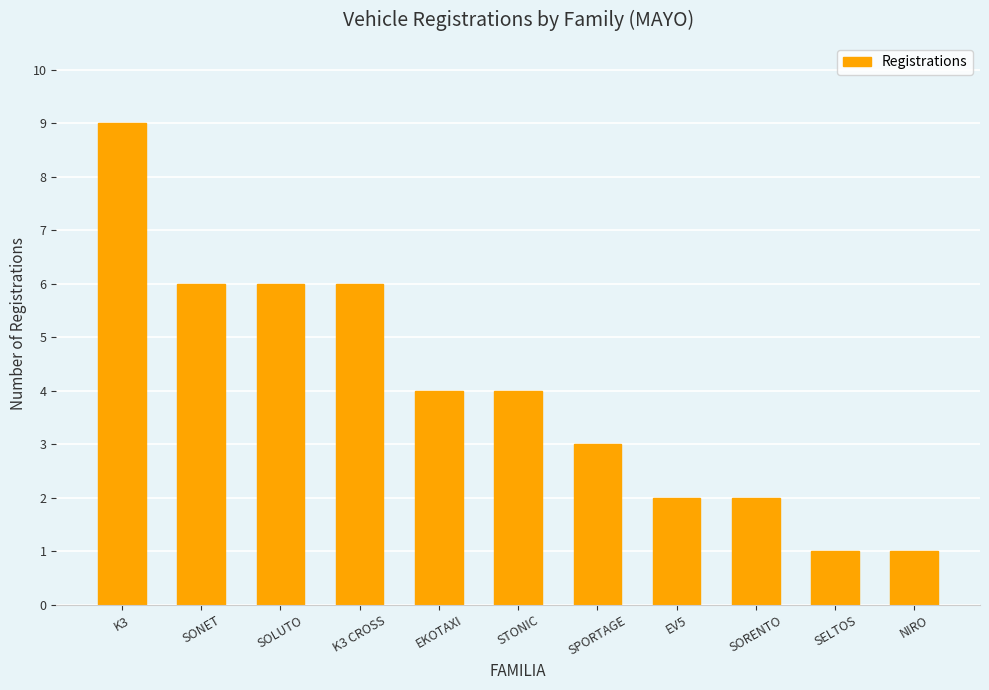

At which label does the data first exceed 4?

K3